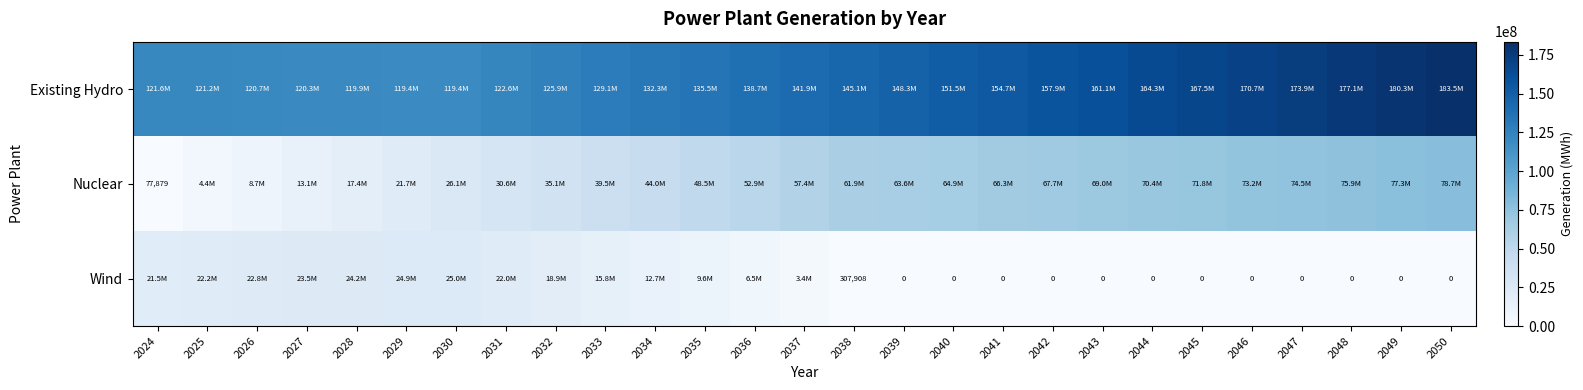

What is the difference between the maximum and second lowest values in the Existing Hydro series?

64091999